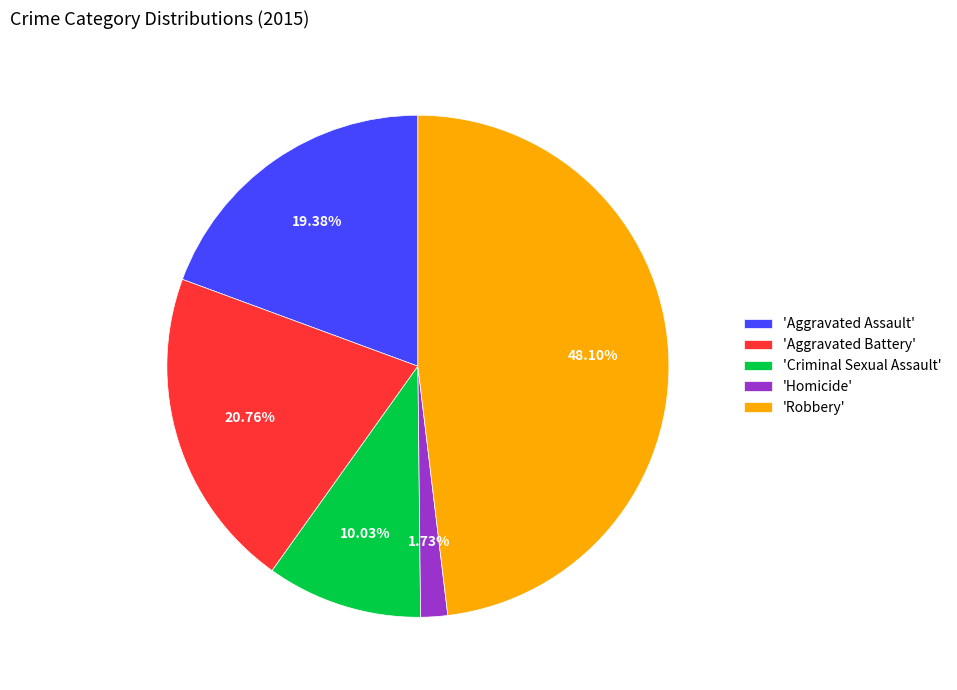

Count the number of slices in the pie.

5